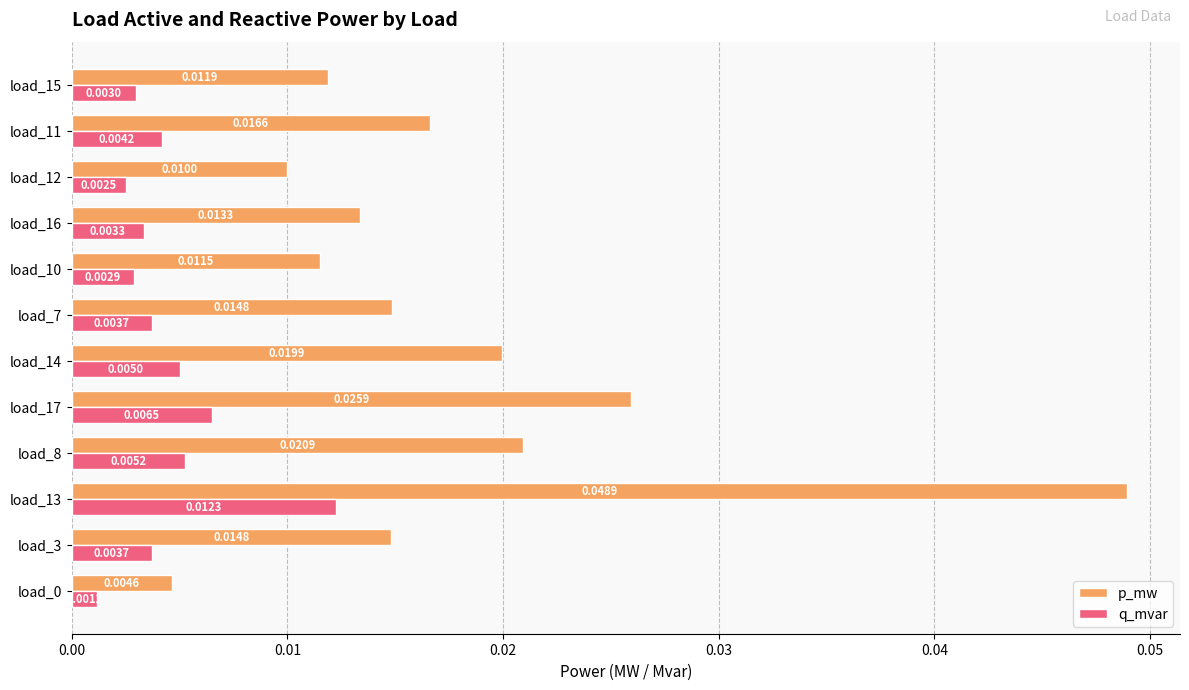

Which series has the widest spread of values?

p_mw